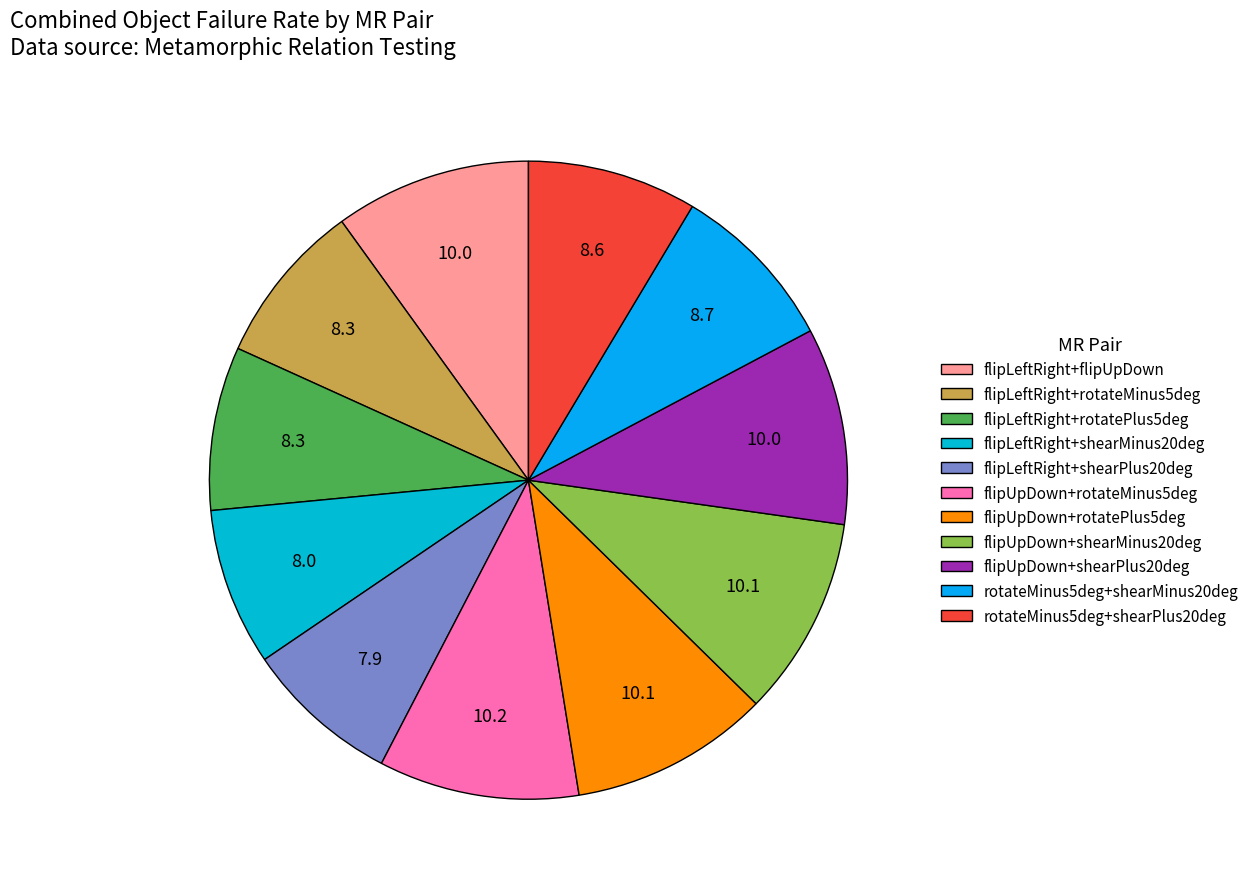

Does flipUpDown+shearMinus20deg account for over 50% of the chart?

No